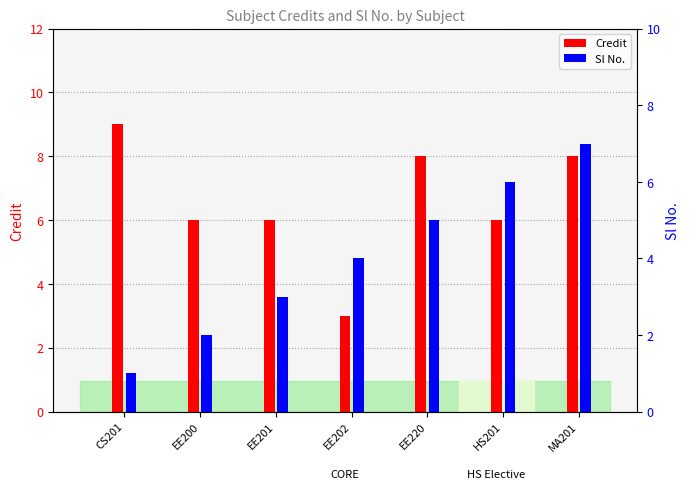

Rank the series at HS201 from lowest to highest value.

Credit, Sl No.